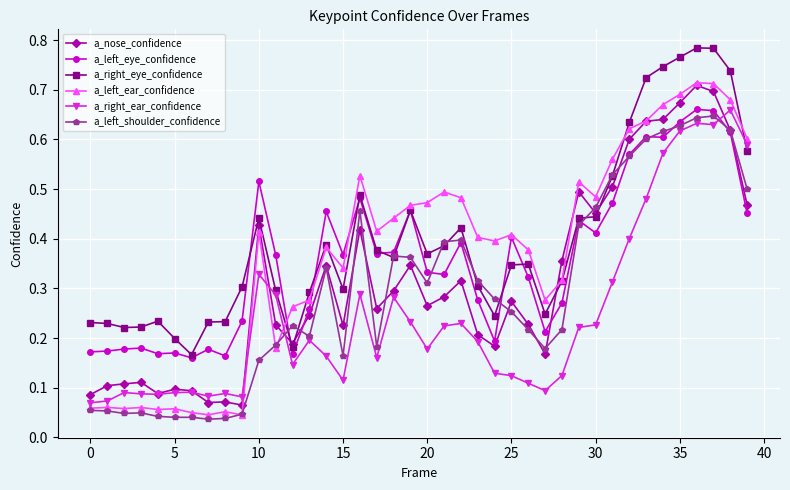

How many intersections are there between a_left_eye_confidence and a_right_ear_confidence?

1